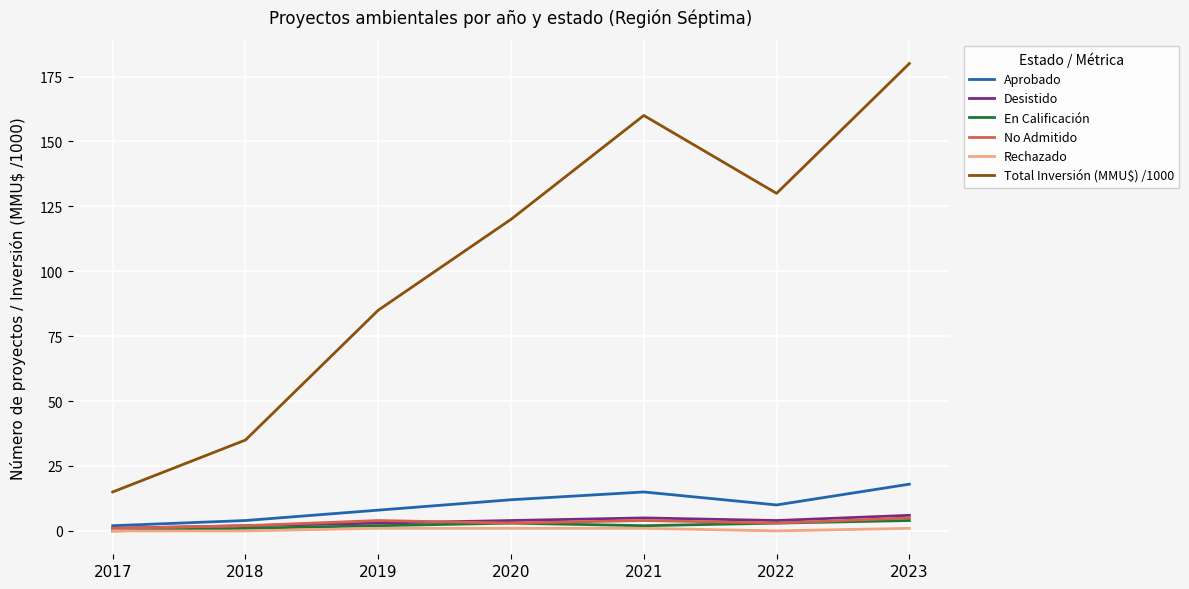

True or false: Total Inversión (MMU$) /1000 and Aprobado intersect in this chart.

False